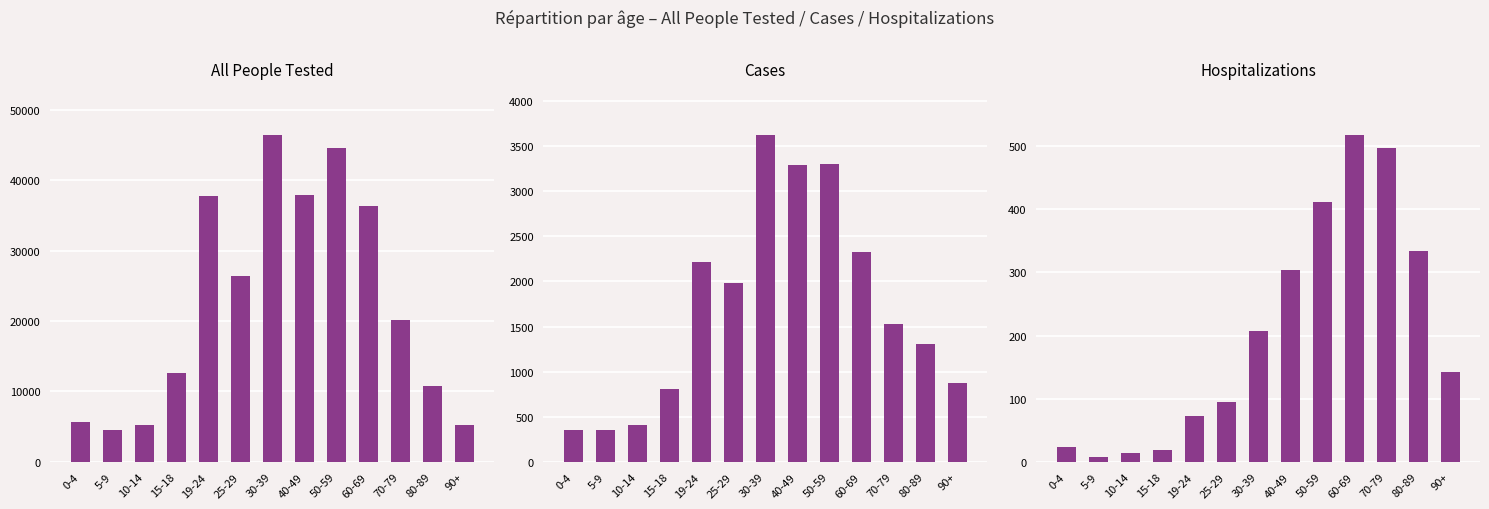

Are the bars grouped side by side (vs. stacked)?

Yes